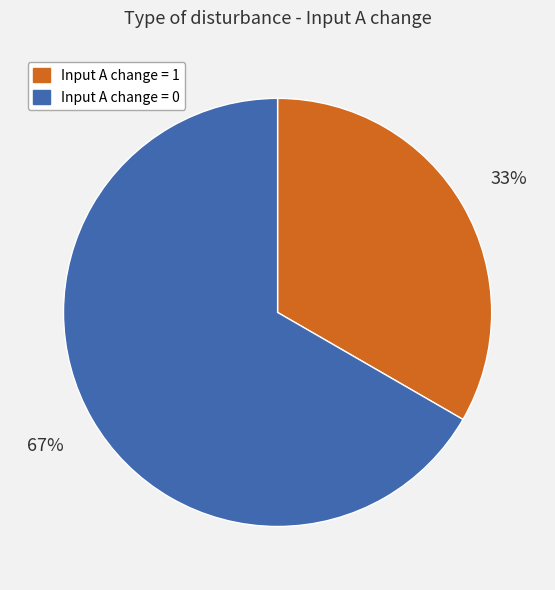

How many segments does this pie chart have?

2